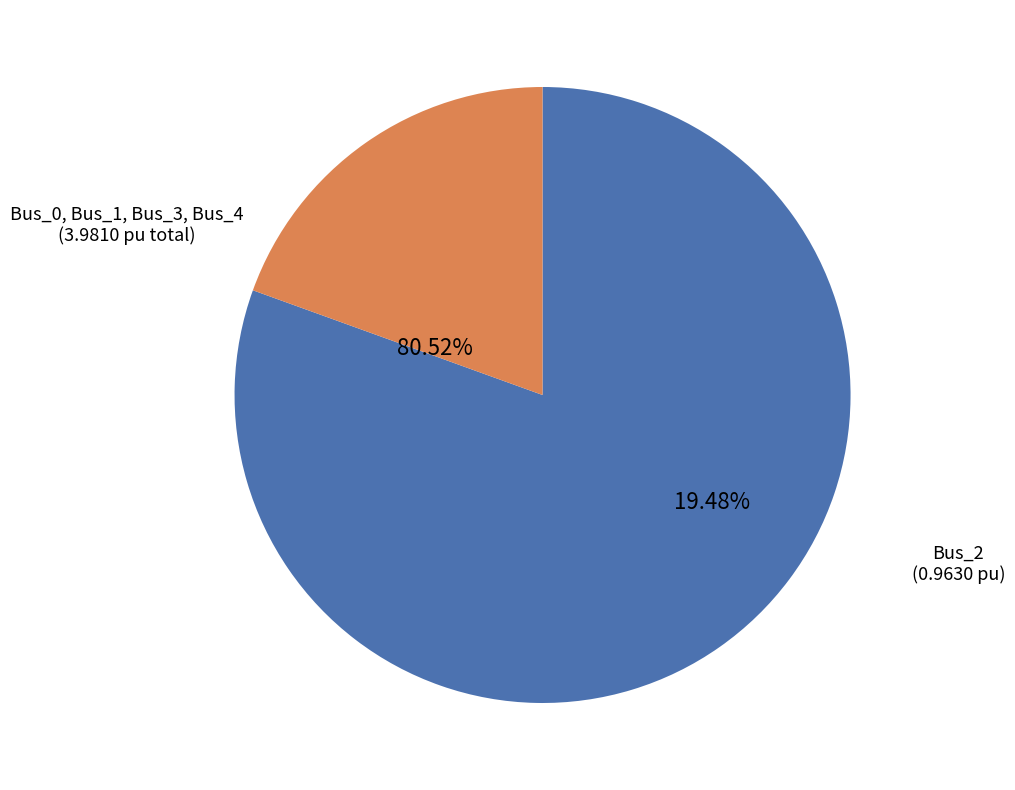

Does any single category account for the majority?

No